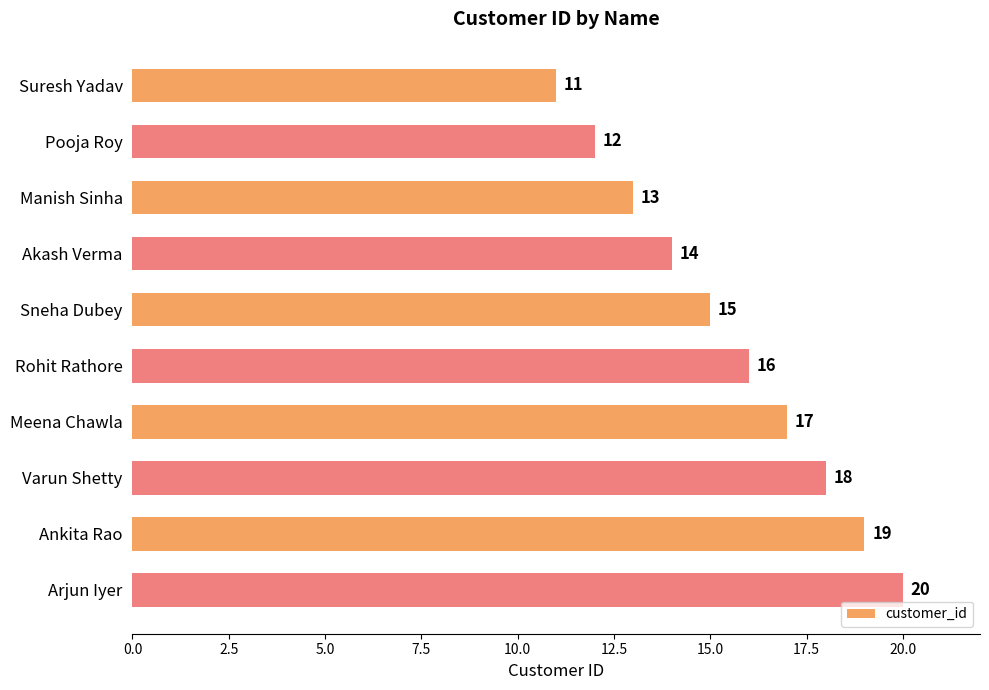

List the labels in order of value, smallest first.

Suresh Yadav, Pooja Roy, Manish Sinha, Akash Verma, Sneha Dubey, Rohit Rathore, Meena Chawla, Varun Shetty, Ankita Rao, Arjun Iyer